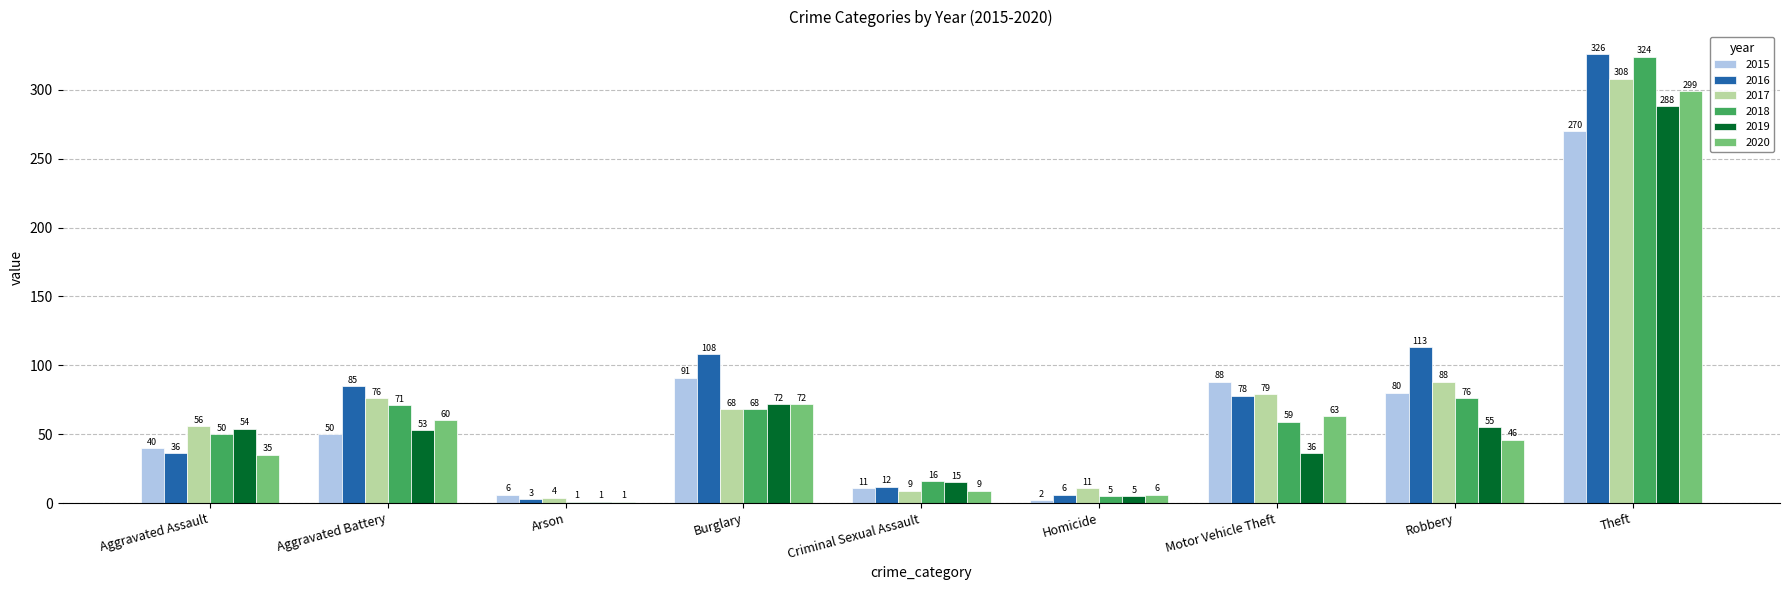

Reading left to right, list all the values displayed in this chart.

2015: 40	50	6	91	11	2	88	80	270
2016: 36	85	3	108	12	6	78	113	326
2017: 56	76	4	68	9	11	79	88	308
2018: 50	71	1	68	16	5	59	76	324
2019: 54	53	1	72	15	5	36	55	288
2020: 35	60	1	72	9	6	63	46	299